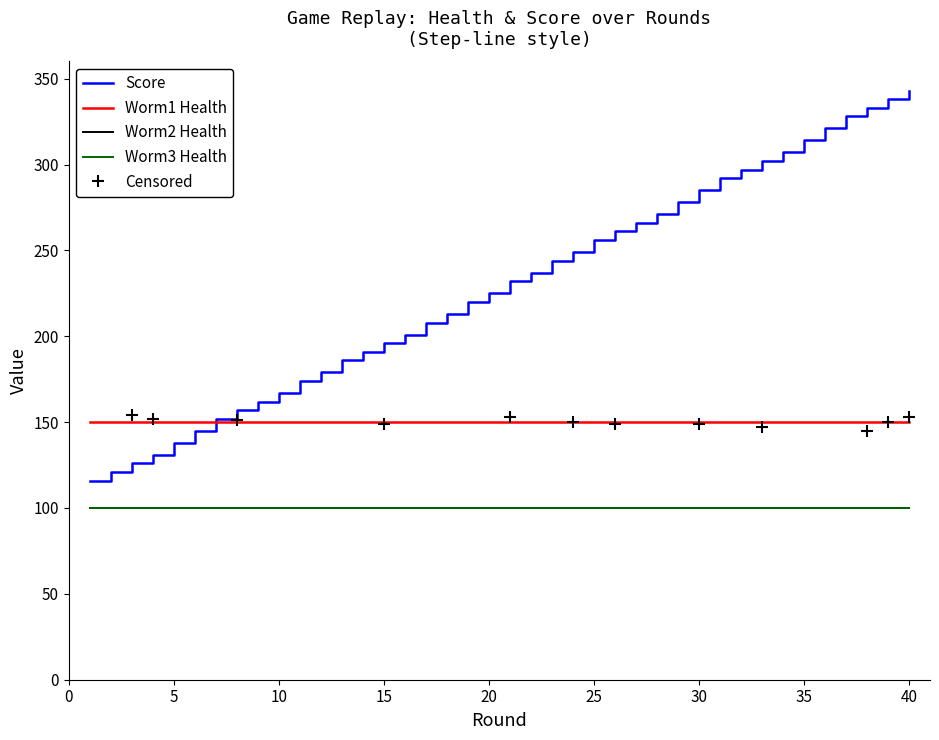

Reading left to right, what are all the values shown in this chart?

Score: 0=116	1=121	2=126	3=131	4=138	5=145	6=152	7=157	8=162	9=167	10=174	11=179	12=186	13=191	14=196	15=201	16=208	17=213	18=220	19=225	20=232	21=237	22=244	23=249	24=256	25=261	26=266	27=271	28=278	29=285	30=292	31=297	32=302	33=307	34=314	35=321	36=328	37=333	38=338	39=343
Worm1 Health: 0=150	1=150	2=150	3=150	4=150	5=150	6=150	7=150	8=150	9=150	10=150	11=150	12=150	13=150	14=150	15=150	16=150	17=150	18=150	19=150	20=150	21=150	22=150	23=150	24=150	25=150	26=150	27=150	28=150	29=150	30=150	31=150	32=150	33=150	34=150	35=150	36=150	37=150	38=150	39=150
Worm2 Health: 0=100	1=100	2=100	3=100	4=100	5=100	6=100	7=100	8=100	9=100	10=100	11=100	12=100	13=100	14=100	15=100	16=100	17=100	18=100	19=100	20=100	21=100	22=100	23=100	24=100	25=100	26=100	27=100	28=100	29=100	30=100	31=100	32=100	33=100	34=100	35=100	36=100	37=100	38=100	39=100
Worm3 Health: 0=100	1=100	2=100	3=100	4=100	5=100	6=100	7=100	8=100	9=100	10=100	11=100	12=100	13=100	14=100	15=100	16=100	17=100	18=100	19=100	20=100	21=100	22=100	23=100	24=100	25=100	26=100	27=100	28=100	29=100	30=100	31=100	32=100	33=100	34=100	35=100	36=100	37=100	38=100	39=100